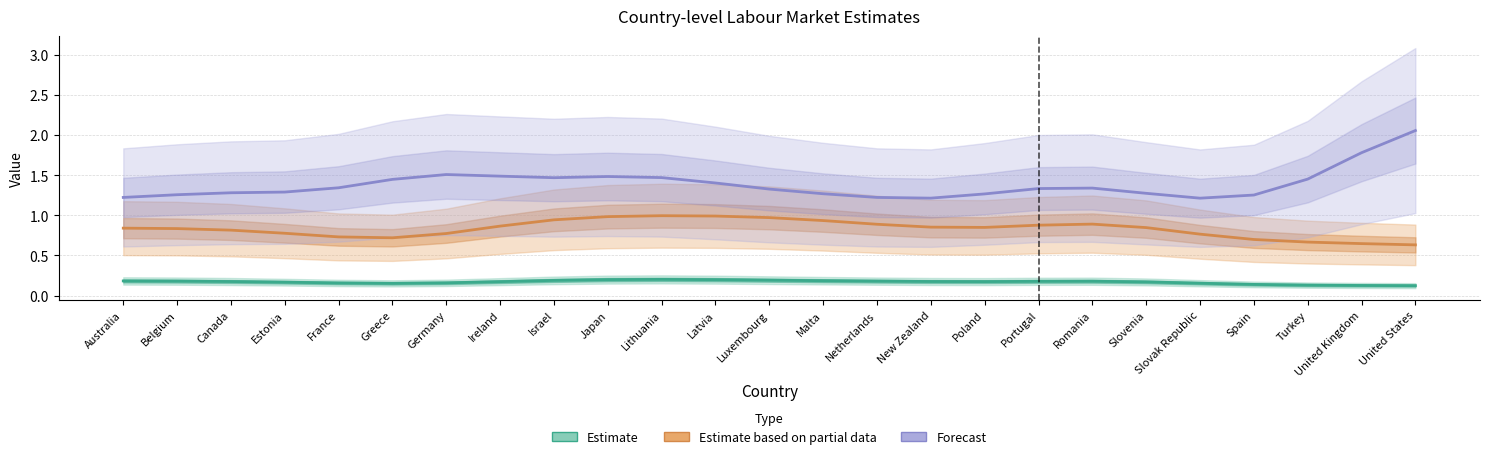

List the series in order of their overall mean, lowest first.

Estimate, Estimate based on partial data, Forecast